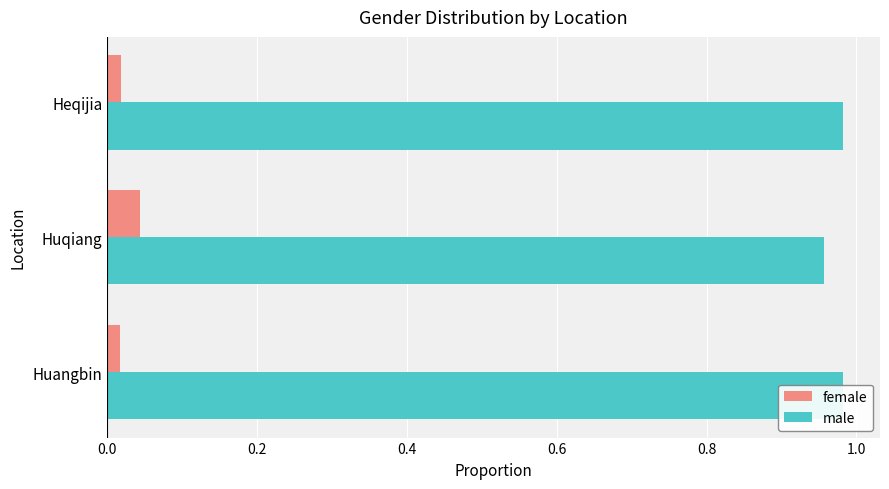

What is the total value across all series at Huangbin?

1.0